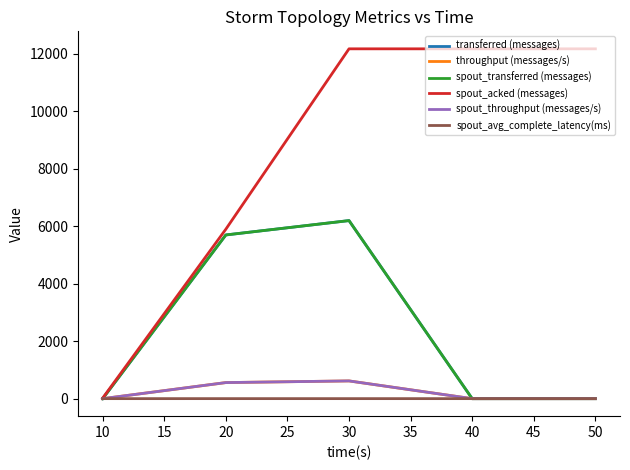

Reading left to right, extract all data points from this chart.

transferred (messages): 0.0	5700.0	6200.0	0.0	0.0
throughput (messages/s): 0.0	560.0	618.0	0.0	0.0
spout_transferred (messages): 0.0	5700.0	6200.0	0.0	0.0
spout_acked (messages): 20.0	5900.0	12180.0	12180.0	12180.0
spout_throughput (messages/s): 0.0	560.0	618.0	0.0	0.0
spout_avg_complete_latency(ms): 1.0	1.4	1.3	1.3	1.3